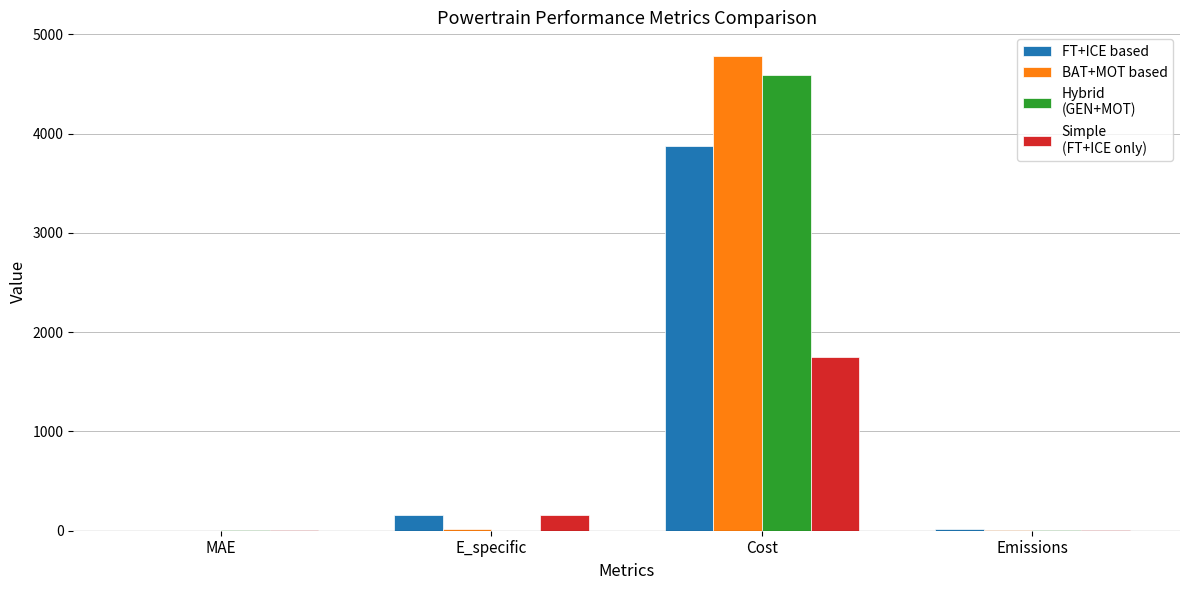

At which category is the sum across all series the highest?

Cost